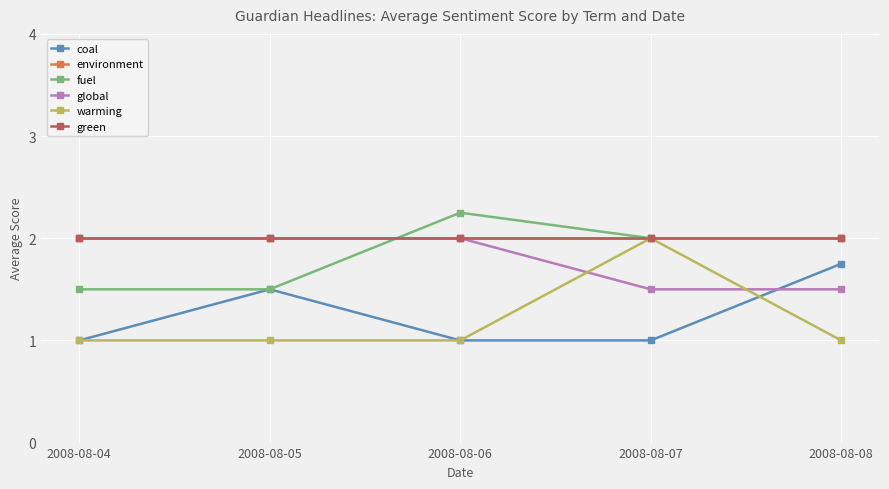

At which label does fuel reach its peak?

2008-08-06